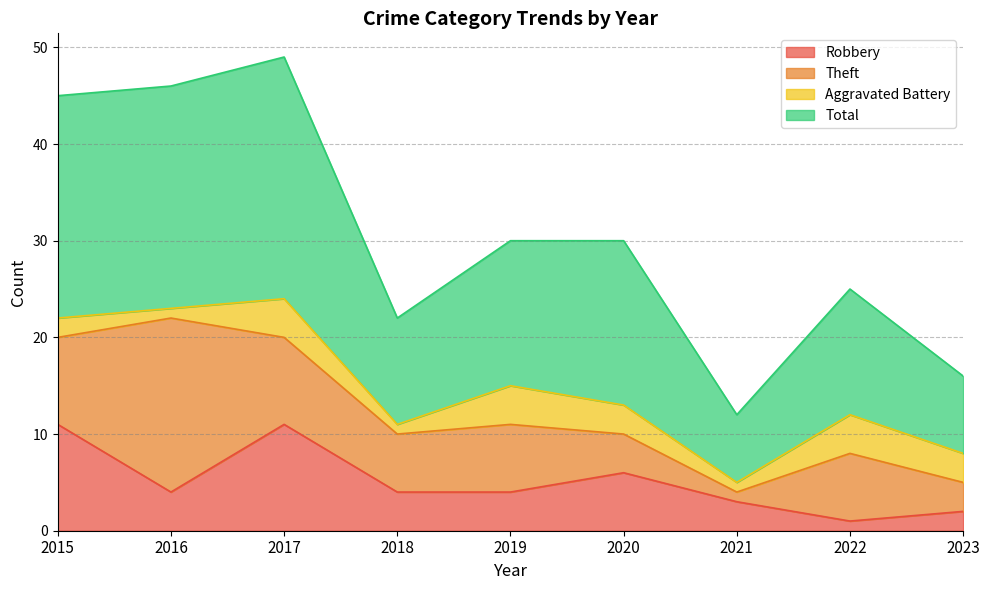

What is the value of the Robbery point at the 9th from the left?

2